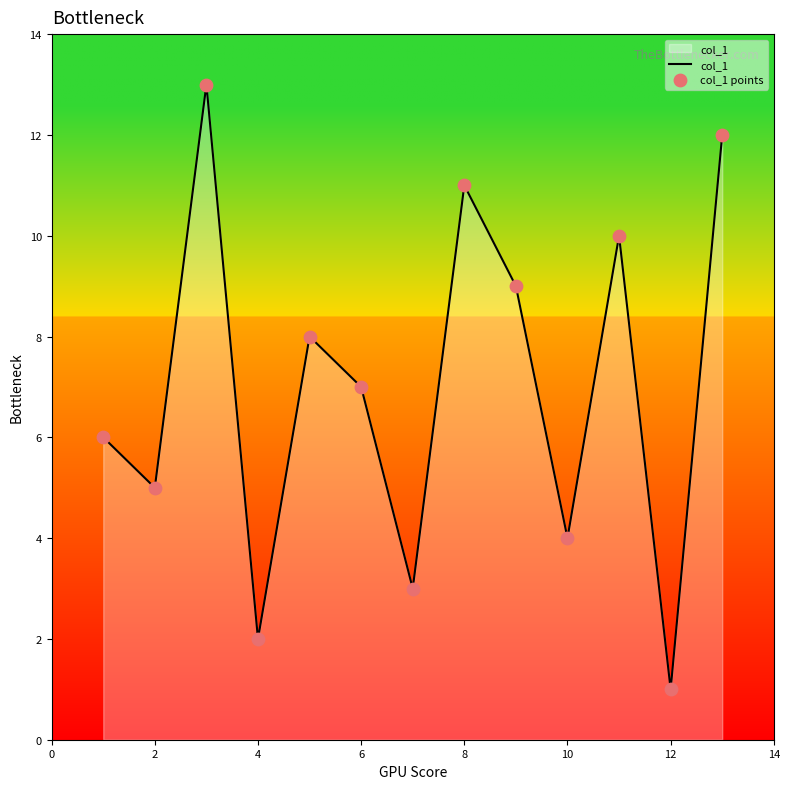

What is the difference between the maximum and minimum values?

12